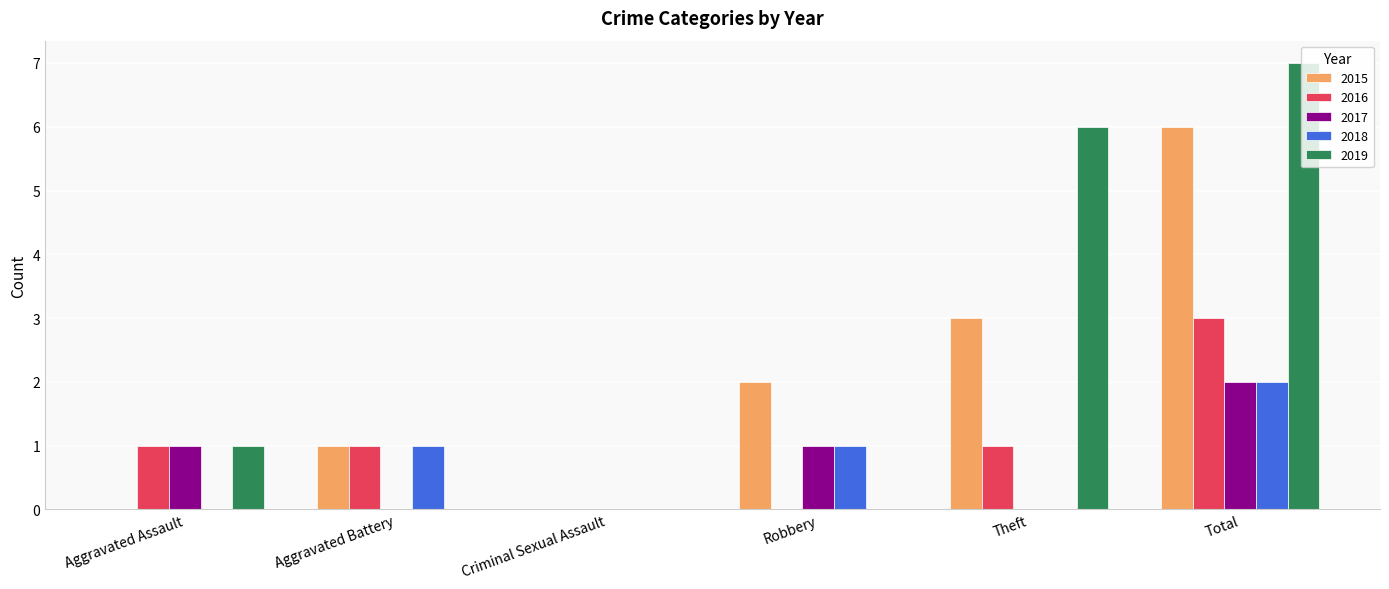

What is the sum of all 2019 values?

14